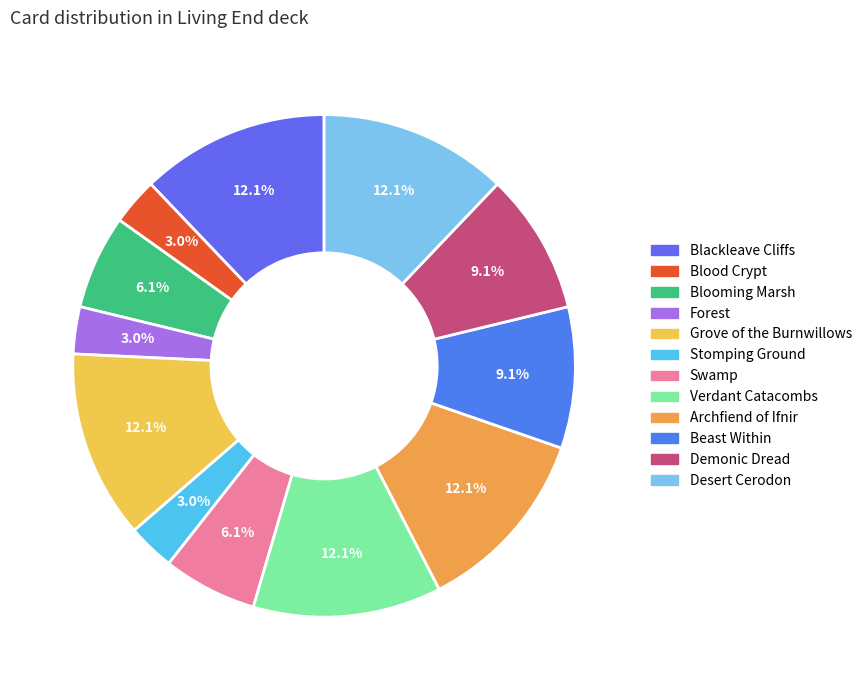

To the nearest percent, what percentage of the pie is Stomping Ground?

3%